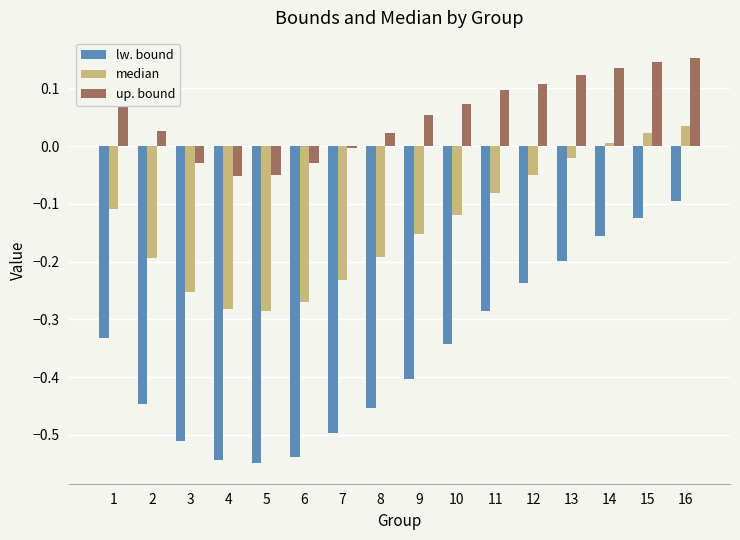

Which series has the largest range (max minus min)?

lw. bound